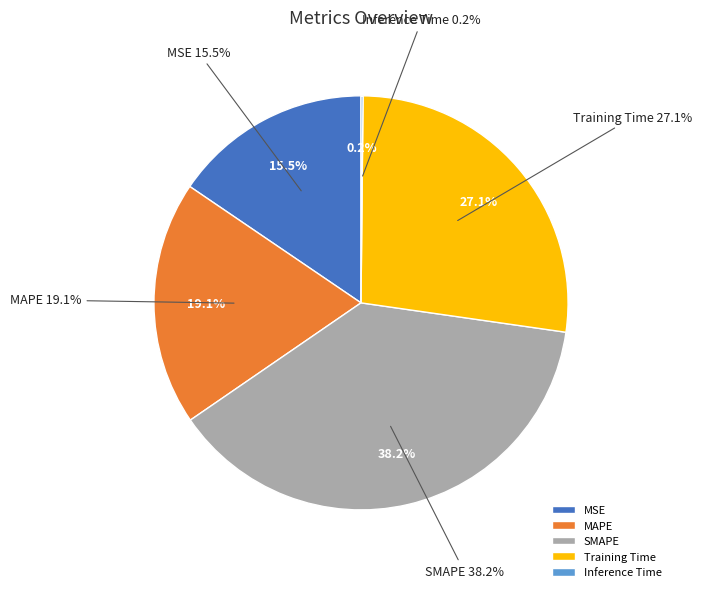

What portion of the pie excludes SMAPE?

61.8%